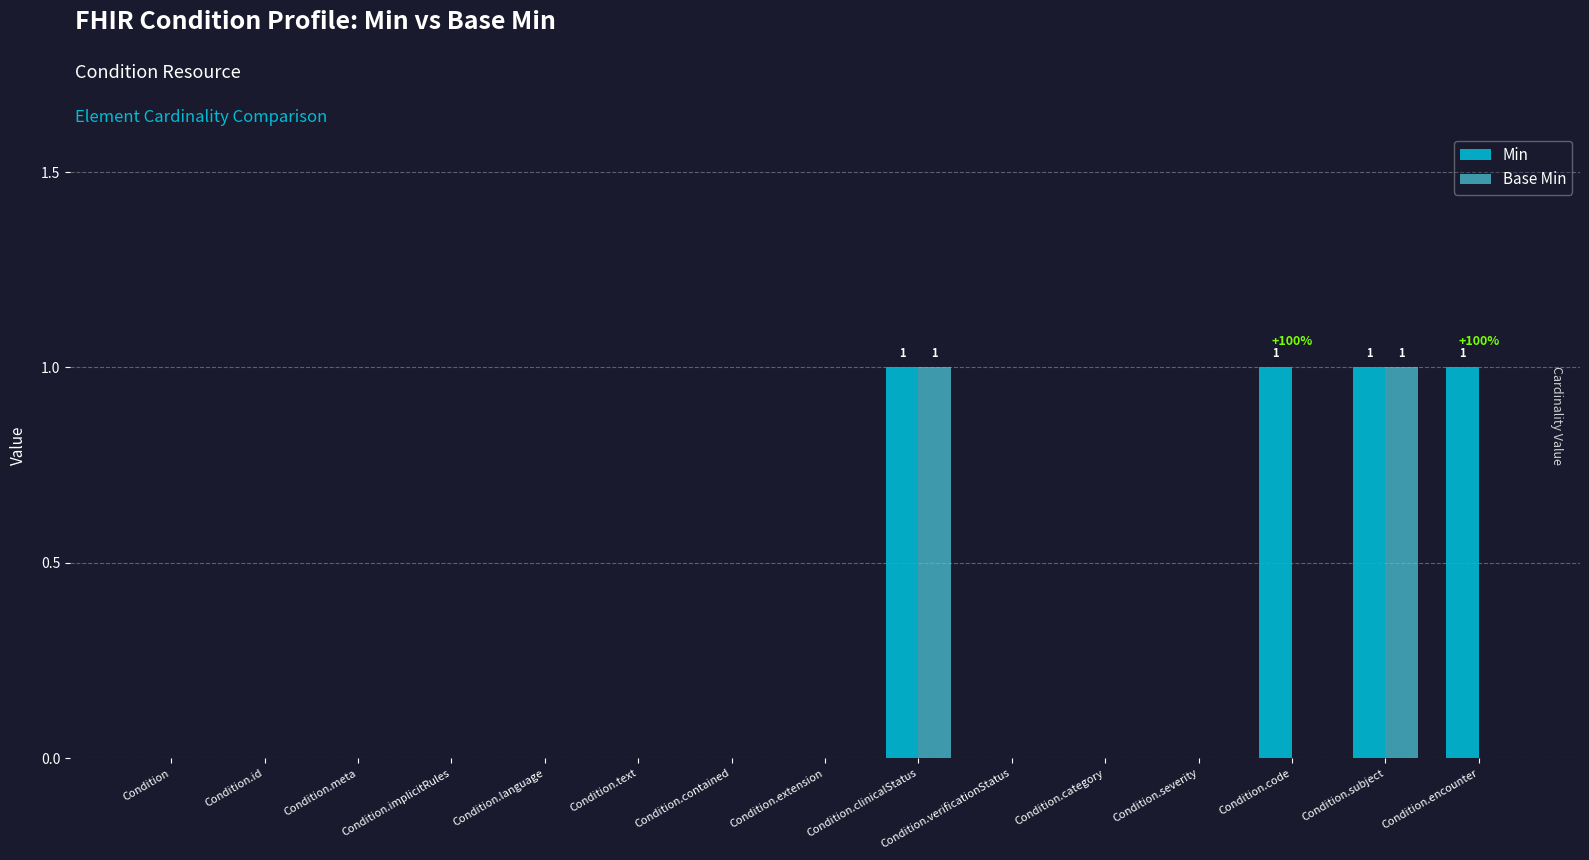

What is the sum of all Min values?

4